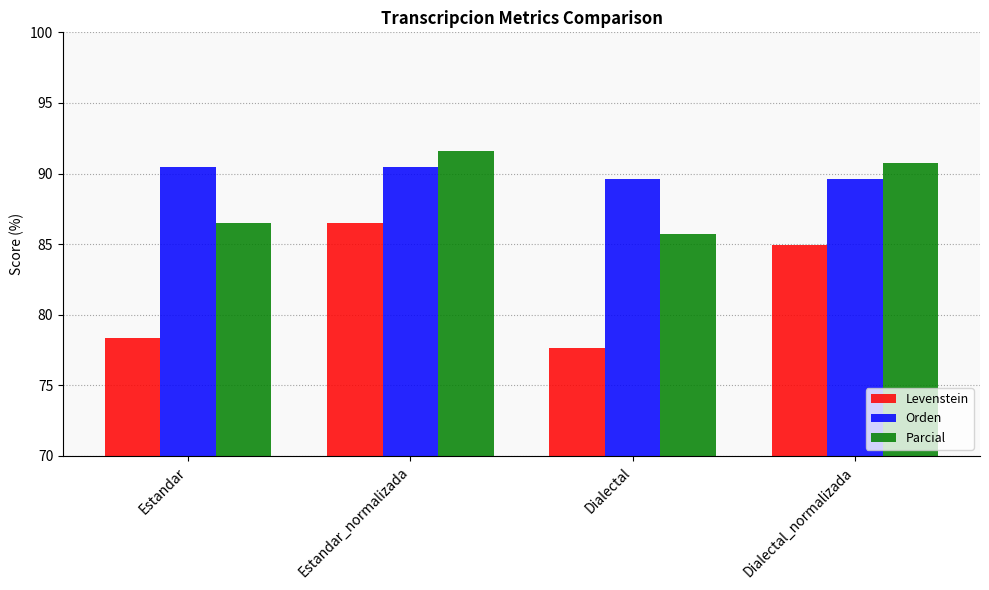

What is the value of the Levenstein bar at the 2nd from the left?

86.5